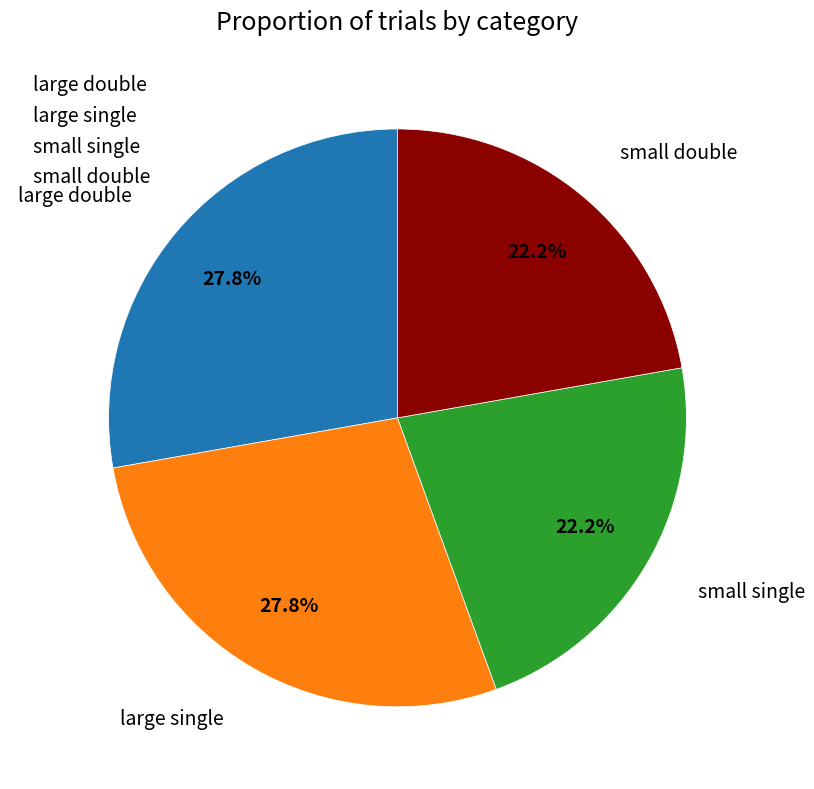

Approximately how many times larger is the value at small double compared to small single?

1.0